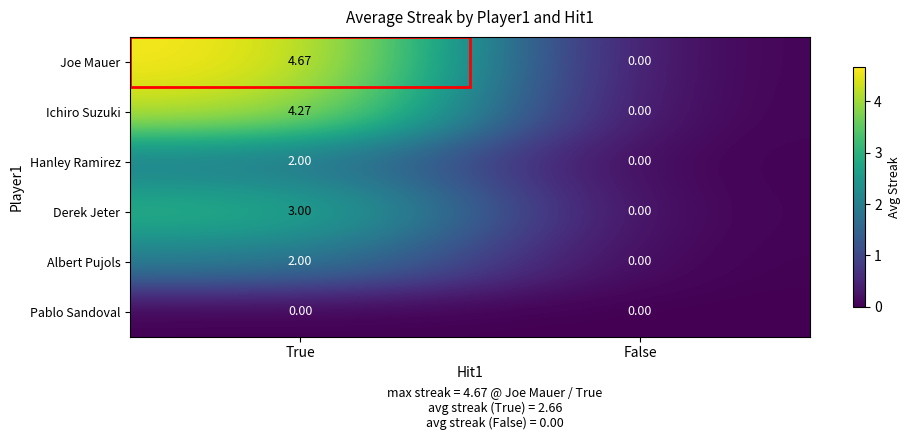

Which series changed the most between True and False?

Joe Mauer